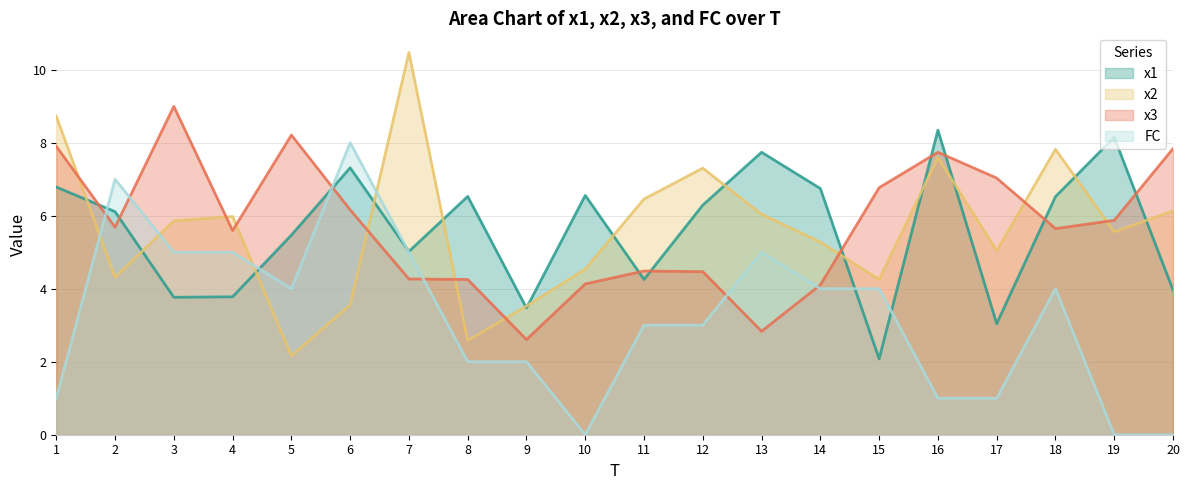

Reading left to right, extract all data points from this chart.

x1: 1=6.8	2=6.1	3=3.8	4=3.8	5=5.5	6=7.3	7=5.0	8=6.5	9=3.5	10=6.6	11=4.3	12=6.3	13=7.7	14=6.7	15=2.1	16=8.3	17=3.0	18=6.5	19=8.1	20=4.0
x2: 1=8.7	2=4.3	3=5.9	4=6.0	5=2.2	6=3.6	7=10.5	8=2.6	9=3.5	10=4.5	11=6.5	12=7.3	13=6.0	14=5.3	15=4.3	16=7.6	17=5.0	18=7.8	19=5.6	20=6.1
x3: 1=7.9	2=5.7	3=9.0	4=5.6	5=8.2	6=6.2	7=4.3	8=4.3	9=2.6	10=4.1	11=4.5	12=4.5	13=2.8	14=4.1	15=6.8	16=7.7	17=7.0	18=5.6	19=5.9	20=7.8
FC: 1=1.0	2=7.0	3=5.0	4=5.0	5=4.0	6=8.0	7=5.0	8=2.0	9=2.0	10=0.0	11=3.0	12=3.0	13=5.0	14=4.0	15=4.0	16=1.0	17=1.0	18=4.0	19=0.0	20=0.0